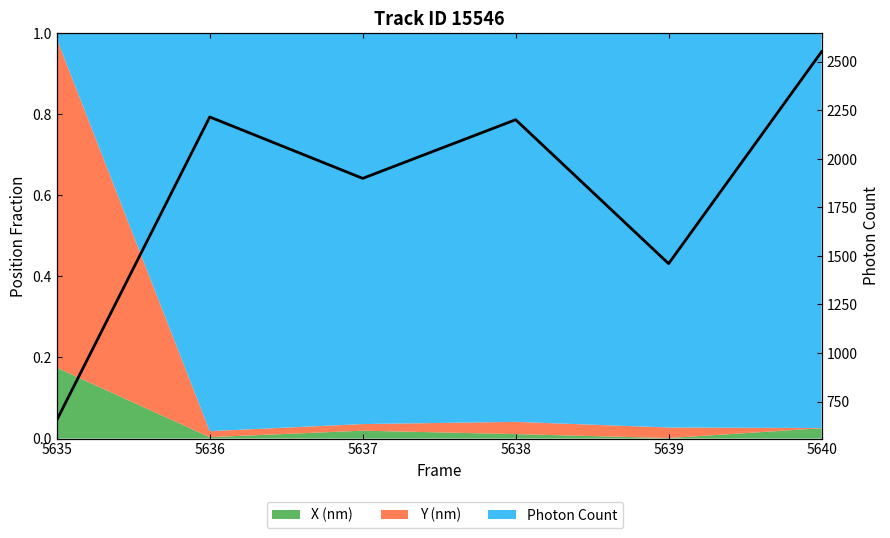

At which category does the data reach its first local valley?

5637